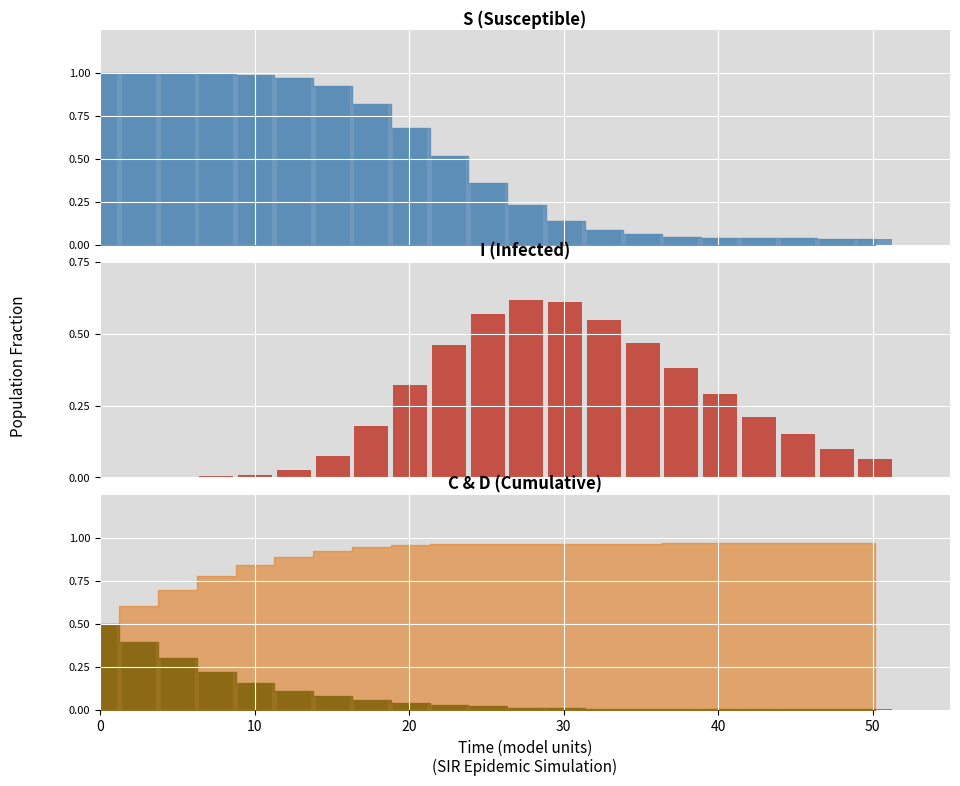

How many bars are there in total?

21